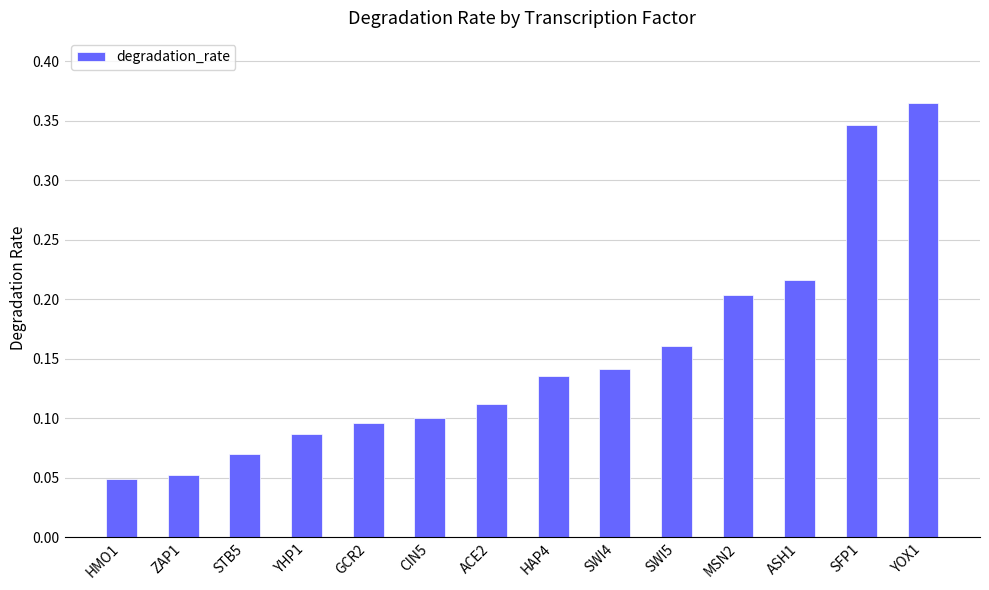

How many bars are there in total?

14